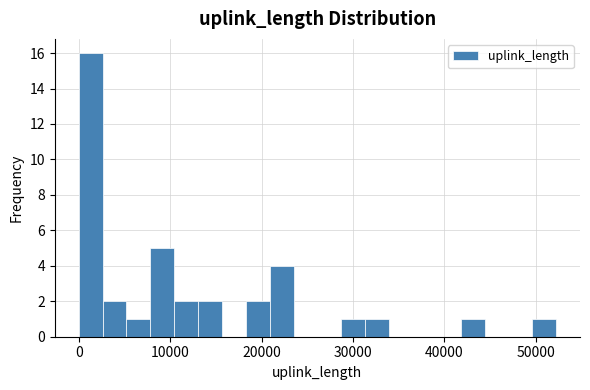

Around what value on the x-axis is the tallest bar? Give the approximate position of its centre, as read against the axis.

1000